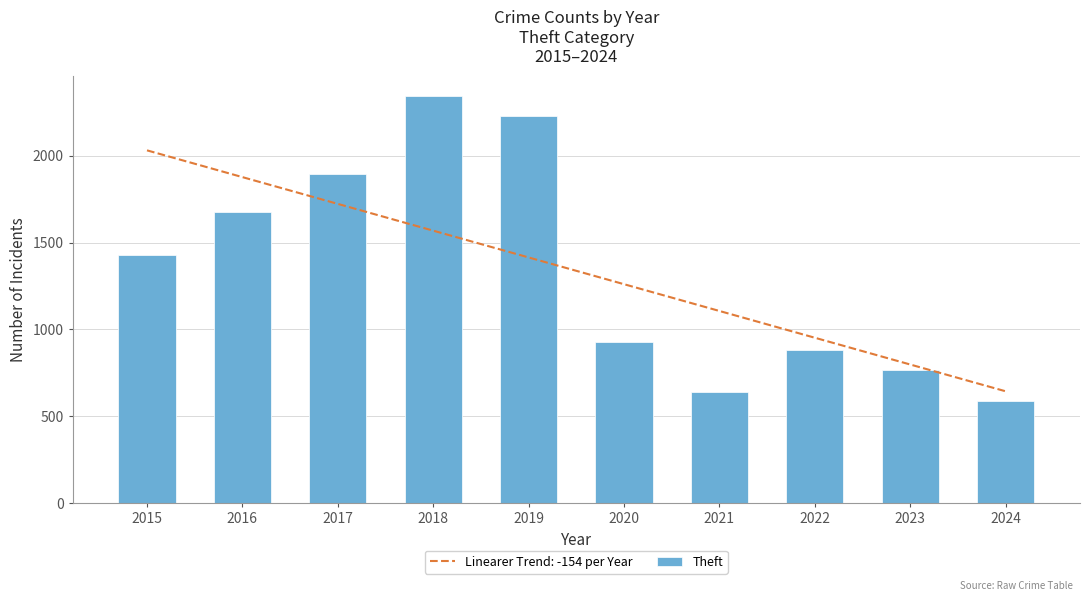

What is the difference between the maximum and minimum values?

1756